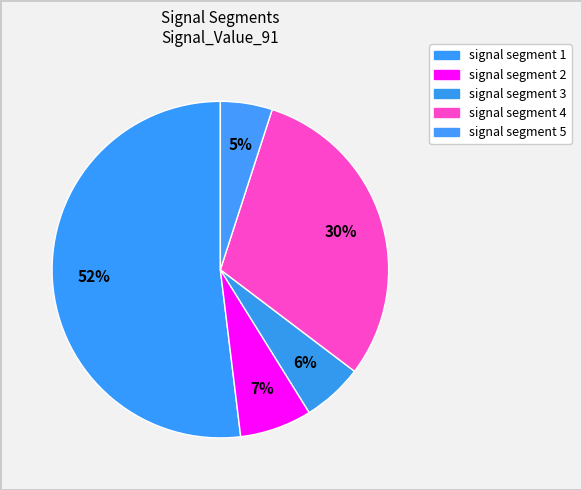

What percentage is the signal segment 5 slice, to the nearest percent?

5%